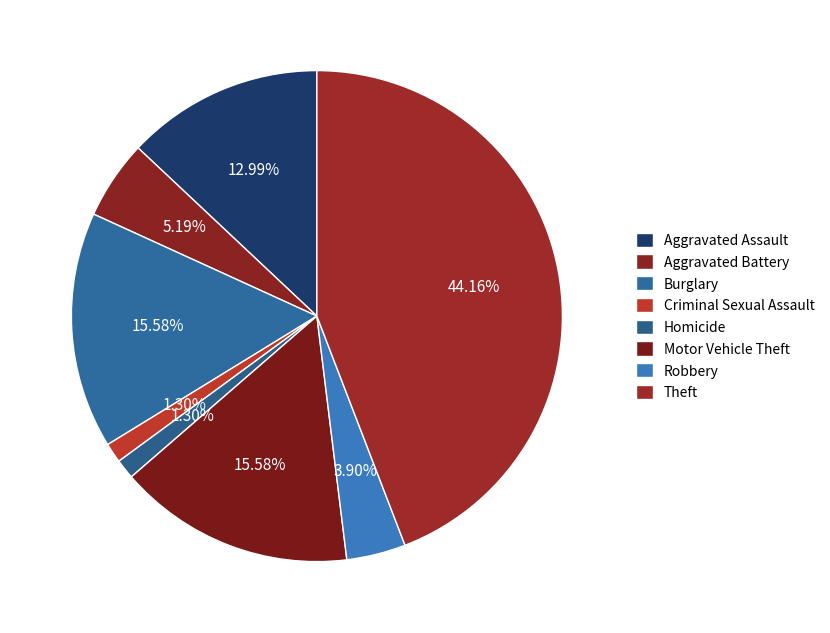

Do Aggravated Assault and Homicide together represent more than half of the pie?

No